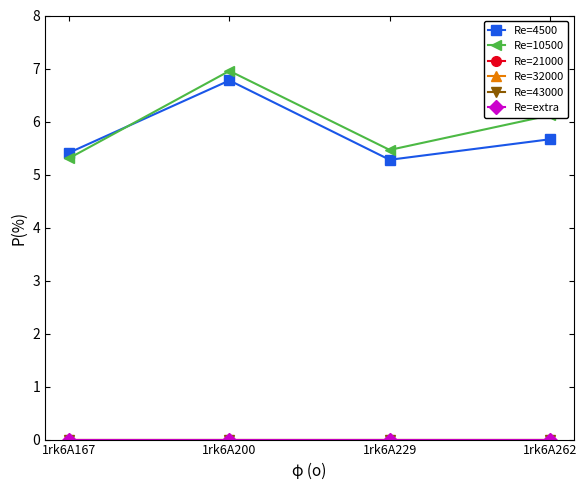

True or false: Re=extra has more than 2 interior local peaks.

False